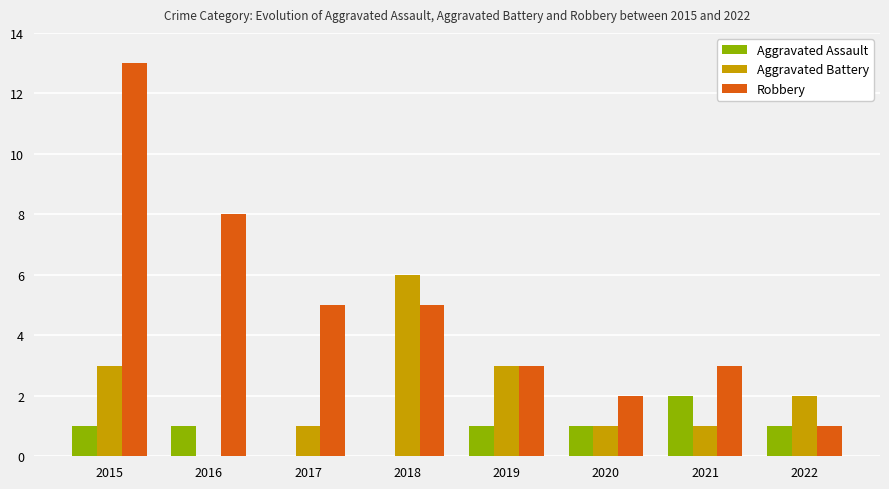

What is the sum of the Aggravated Battery values at 2020 and 2019?

4